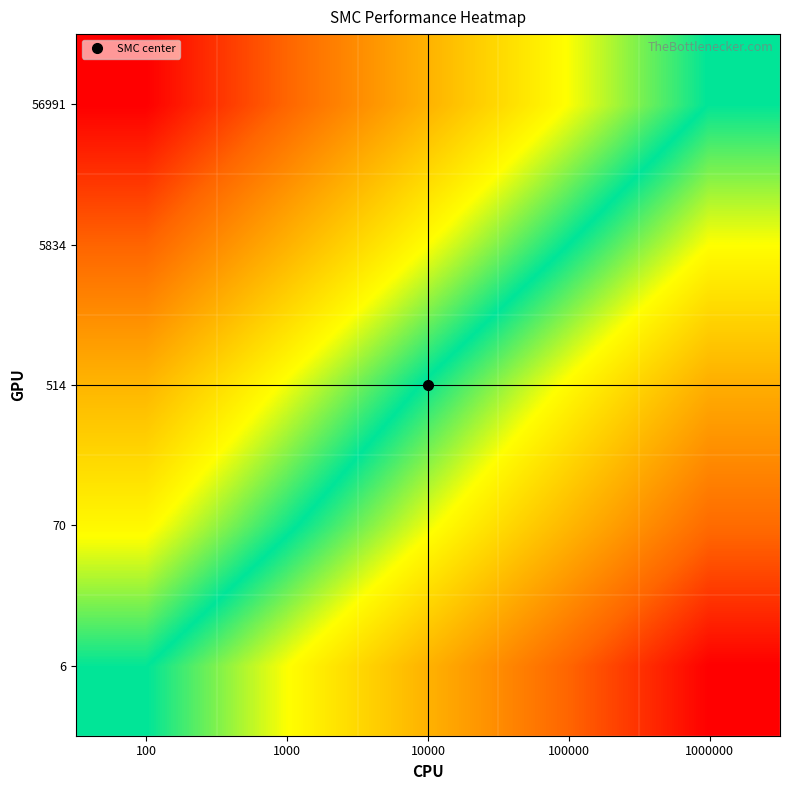

Rank the series by their average value, from lowest to highest.

56991, 5834, 514, 70, 6